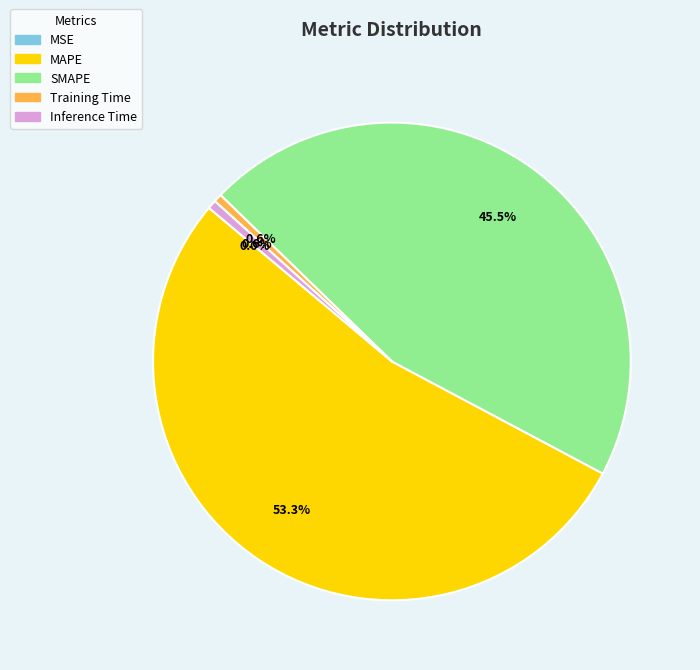

Is there any slice that represents more than half of the pie?

Yes